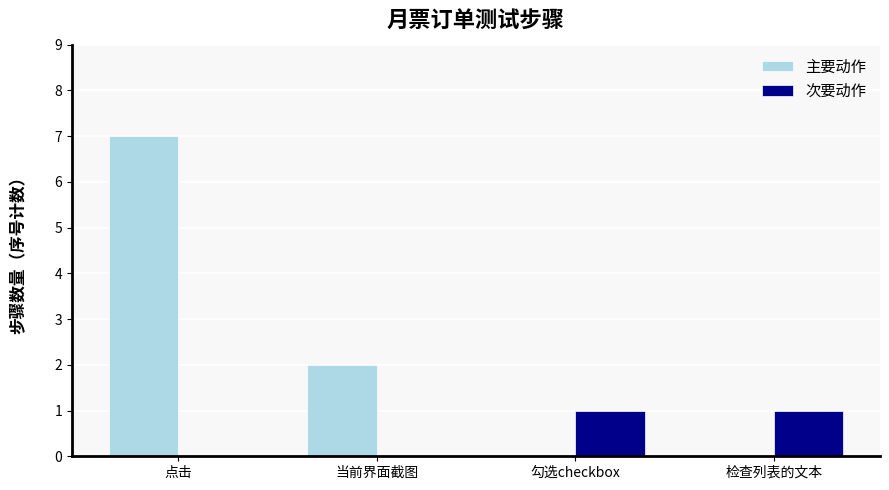

At which category is the sum across all series the highest?

点击